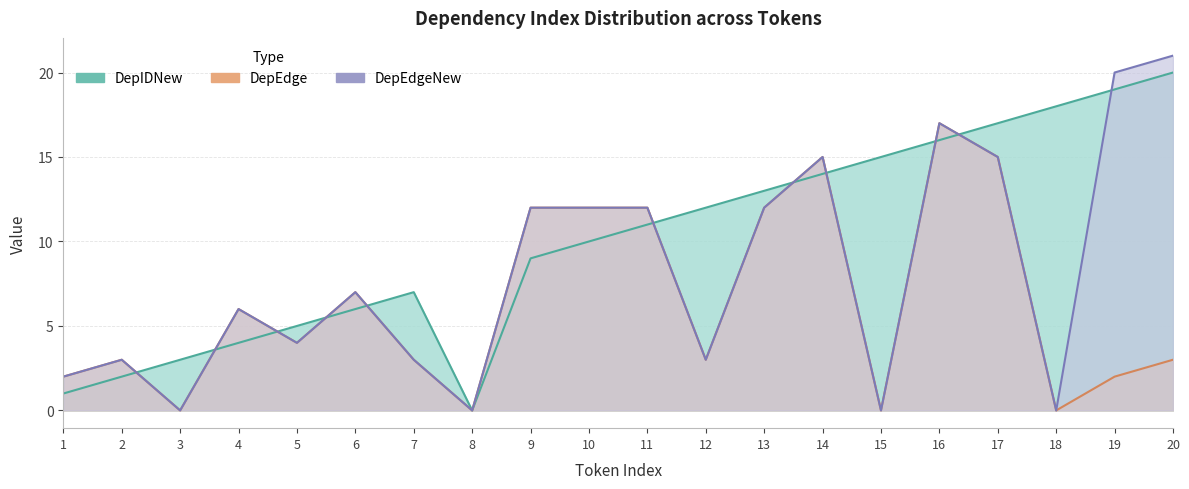

True or false: DepEdgeNew has more than 2 interior local peaks.

True